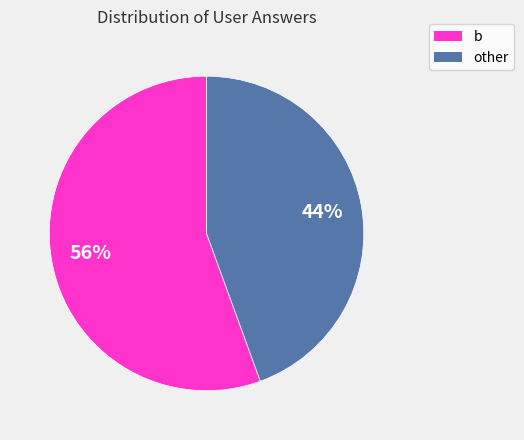

True or false: other accounts for 30% of the total.

False